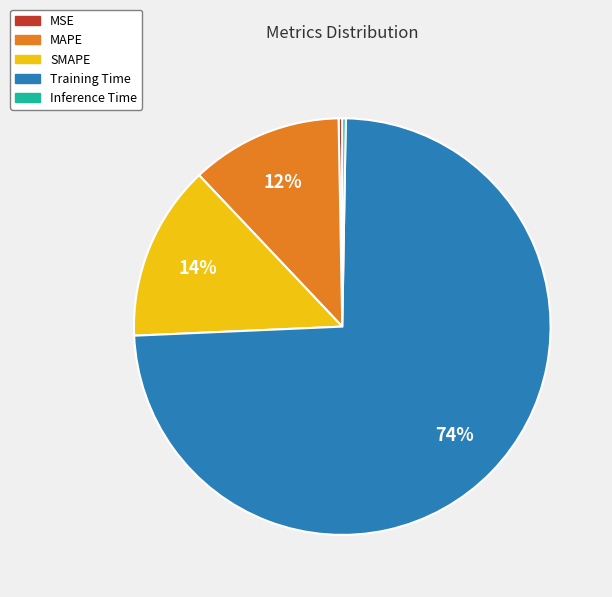

Is the sum of MAPE and MSE greater than half?

No